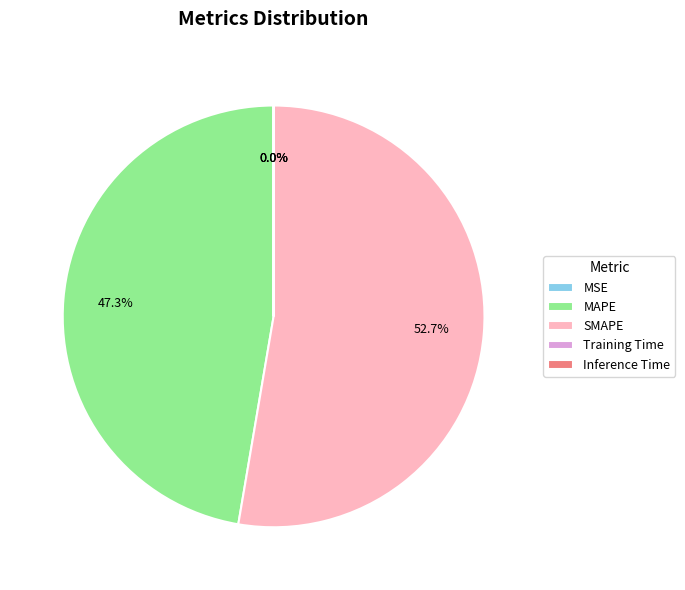

Does any single category account for the majority?

Yes